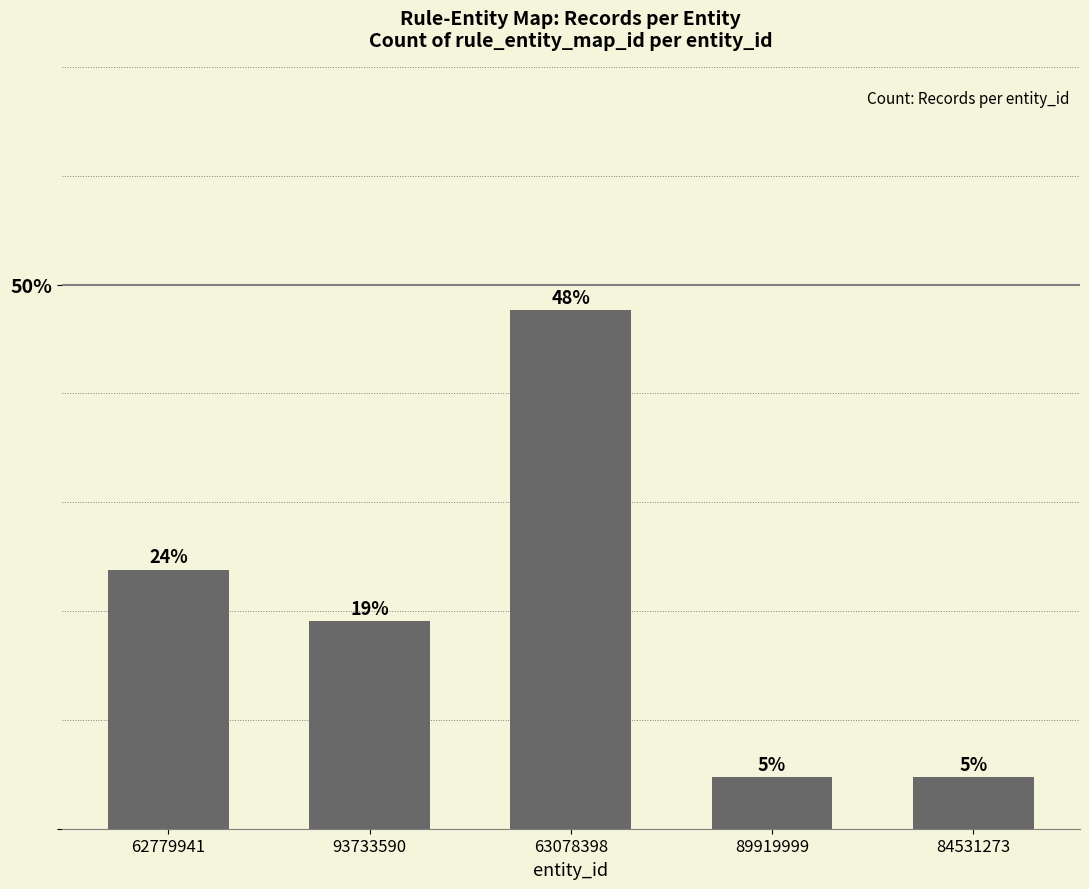

What is the sum of the values at 93733590 and 62779941?

42.9